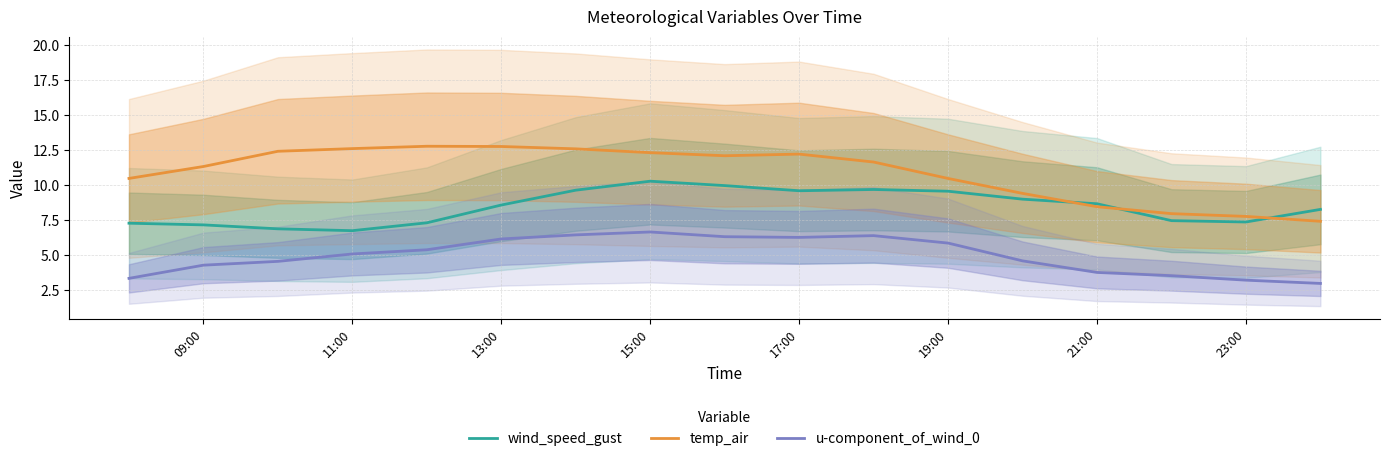

How many data points in temp_air are less than 11?

7